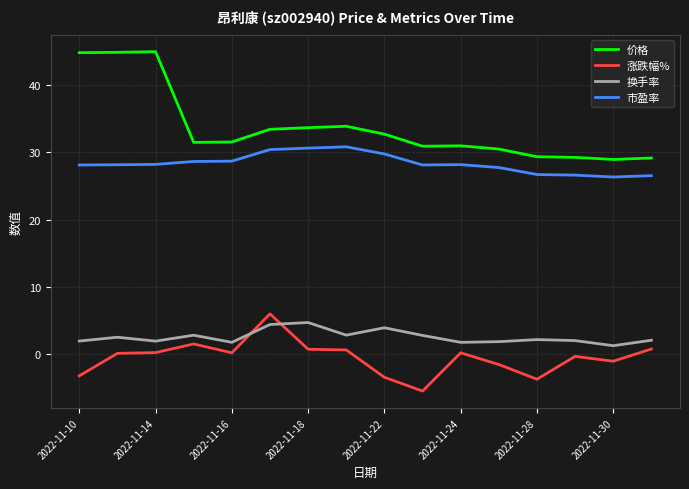

How many lines are shown in the chart?

4